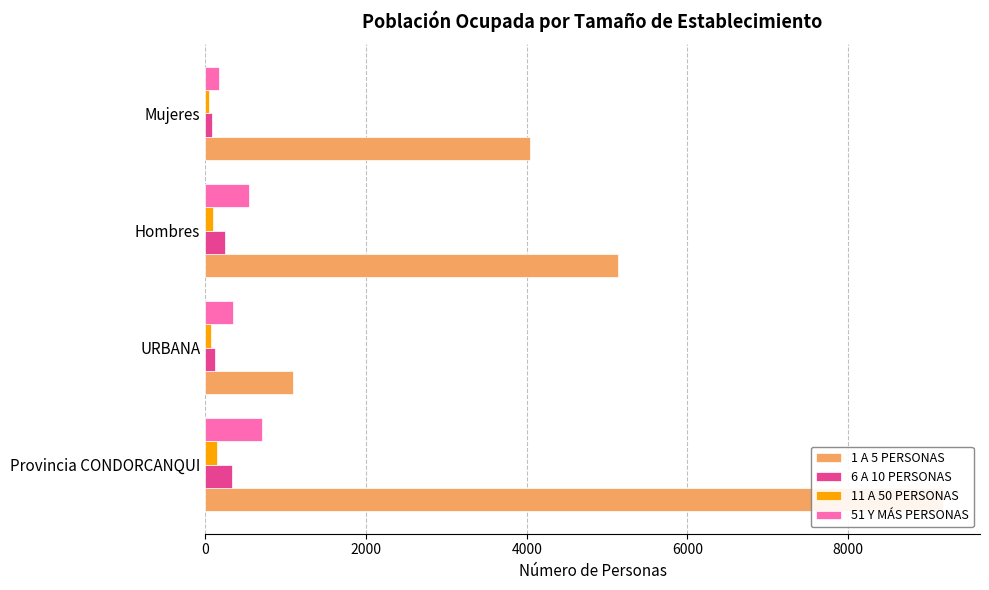

How many values in the 51 Y MÁS PERSONAS series are below 539?

2